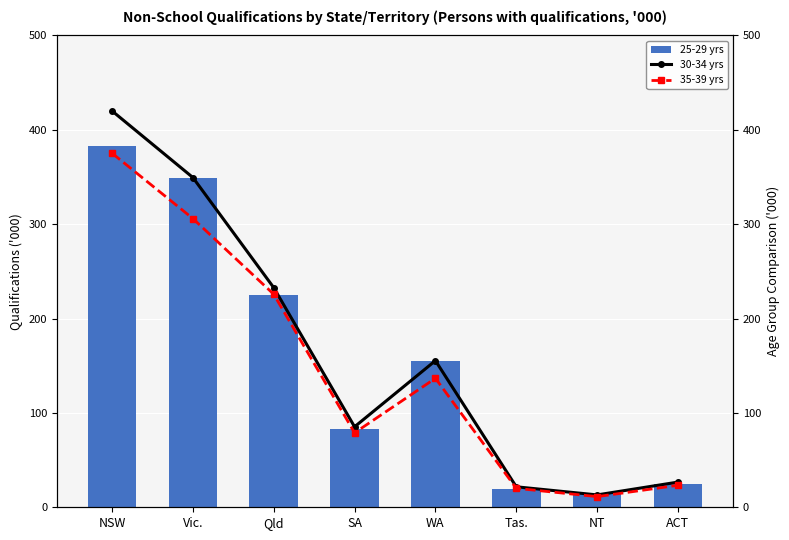

Is the value of 35-39 yrs at NSW greater than the value of 25-29 yrs at NT?

Yes